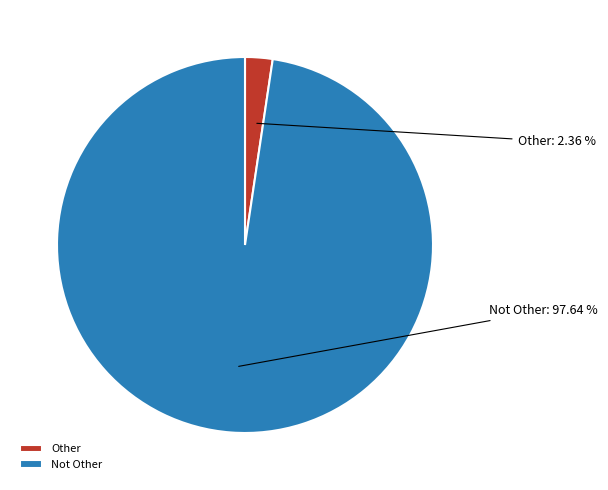

To the nearest percent, what percentage of the pie is Other?

2%